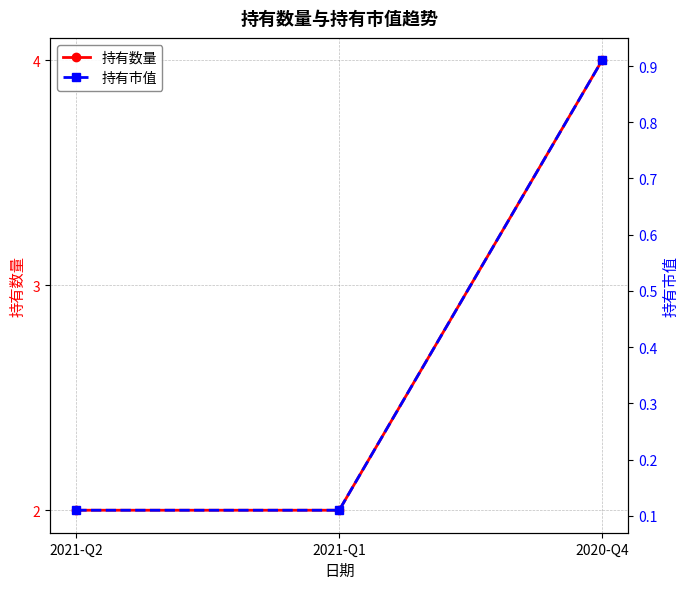

Does the chart have visible grid lines?

Yes